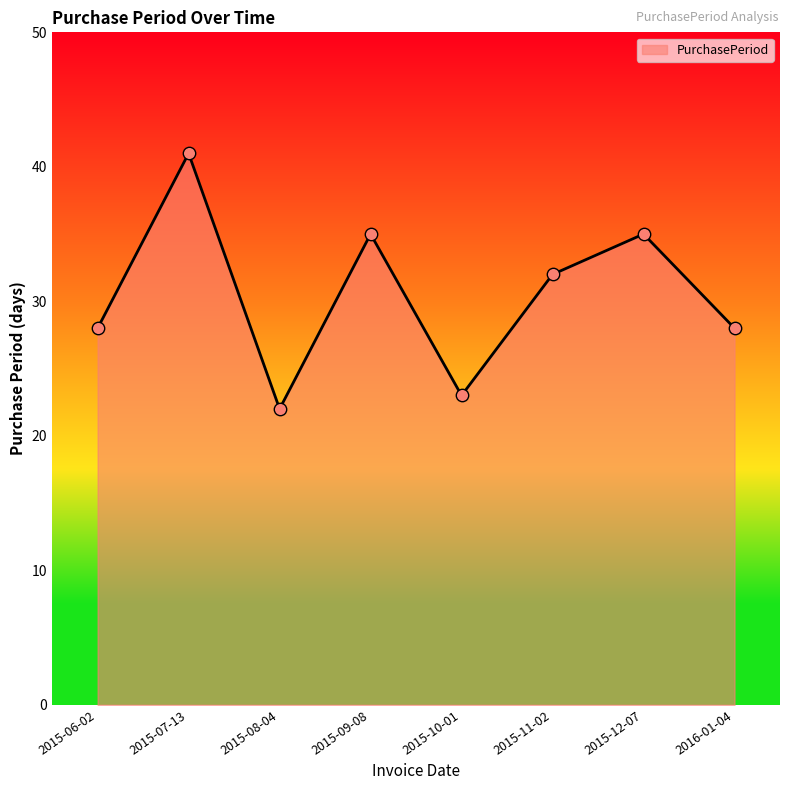

Approximately how many times larger is the value at 2016-01-04 compared to 2015-06-02?

1.0